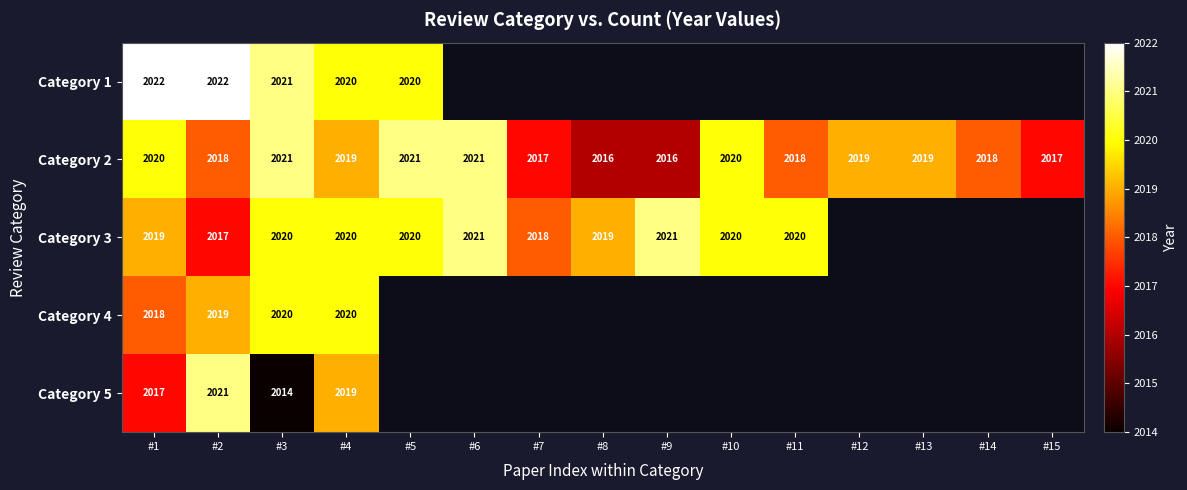

At which category is the sum across all series the highest?

#4